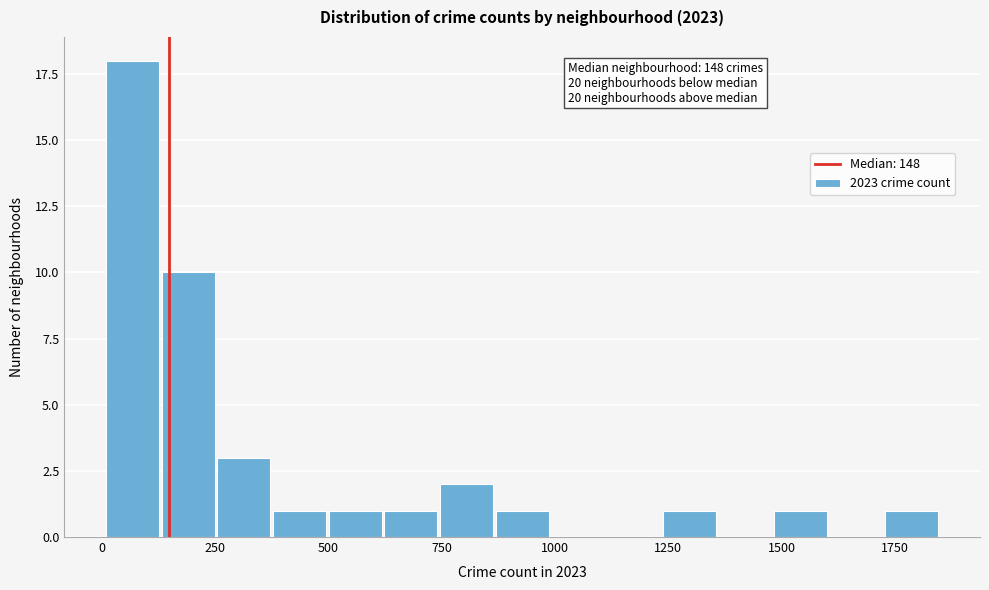

Around what value on the x-axis is the tallest bar? Give the approximate position of its centre, as read against the axis.

50